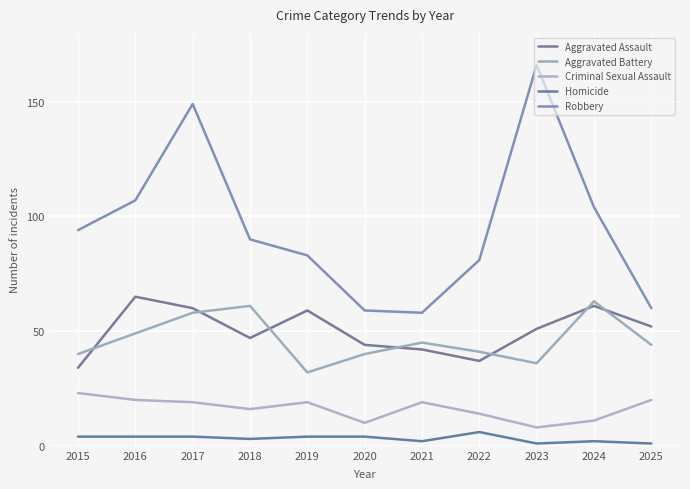

In Homicide, how many points are lower than both neighbors (excluding endpoints)?

3